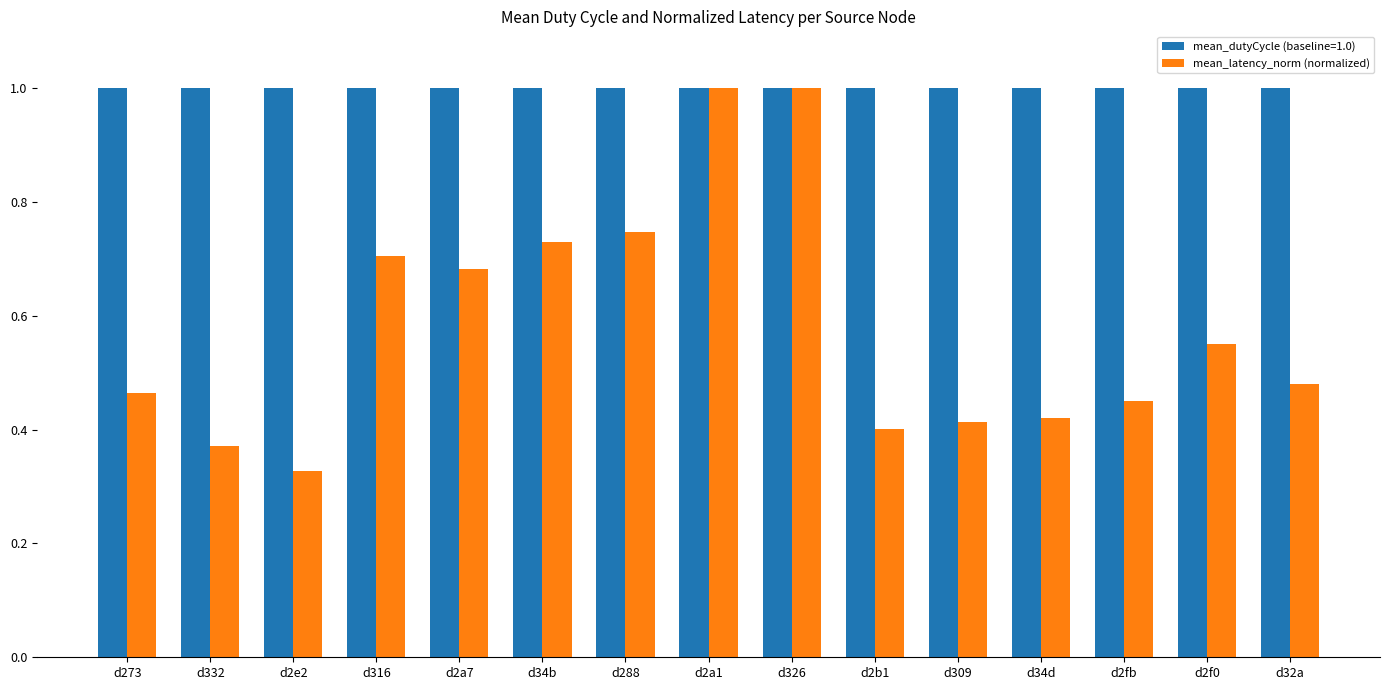

What position from the left is d34b?

6